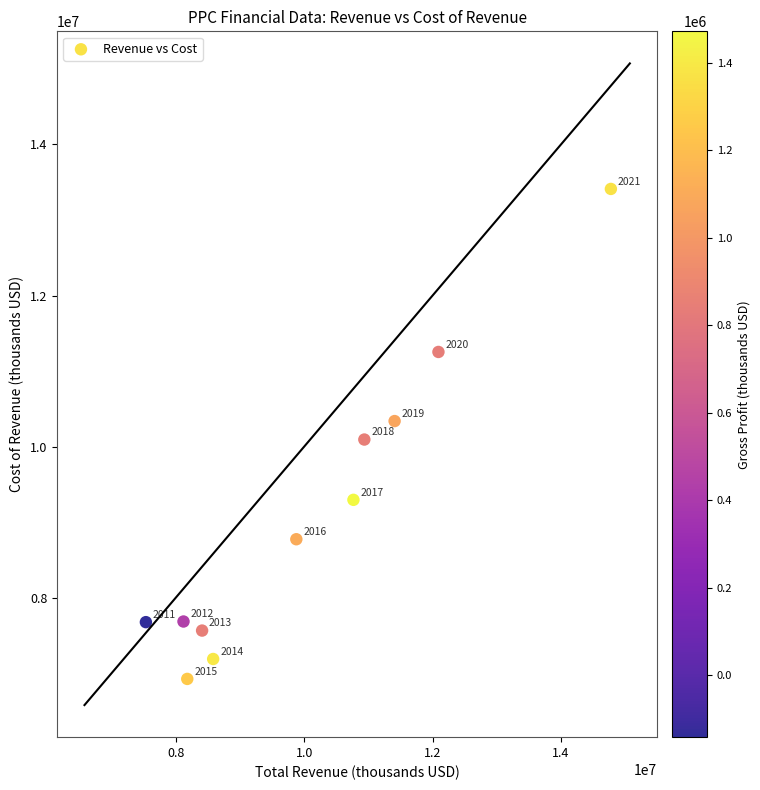

What Y value in the scatter plot is closest to 10168650?

10094300